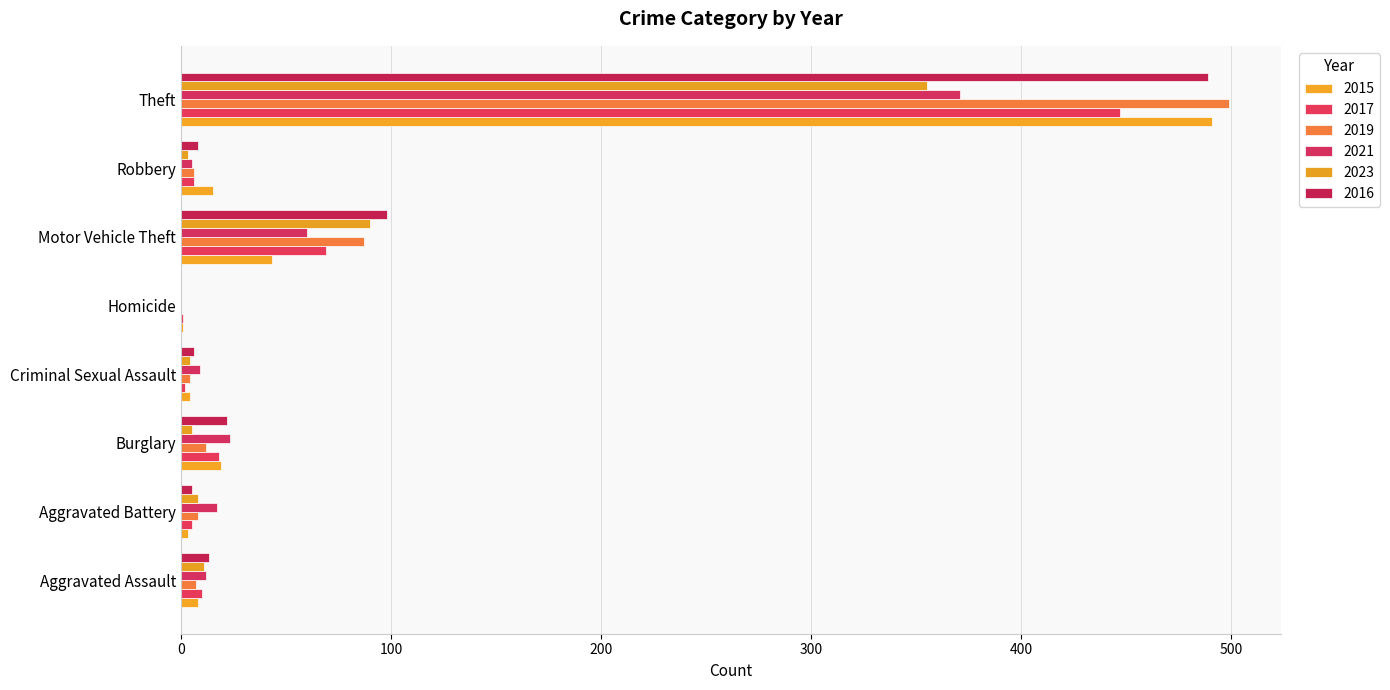

List the labels in order of 2023 value, largest first.

Theft, Motor Vehicle Theft, Aggravated Assault, Aggravated Battery, Burglary, Criminal Sexual Assault, Robbery, Homicide